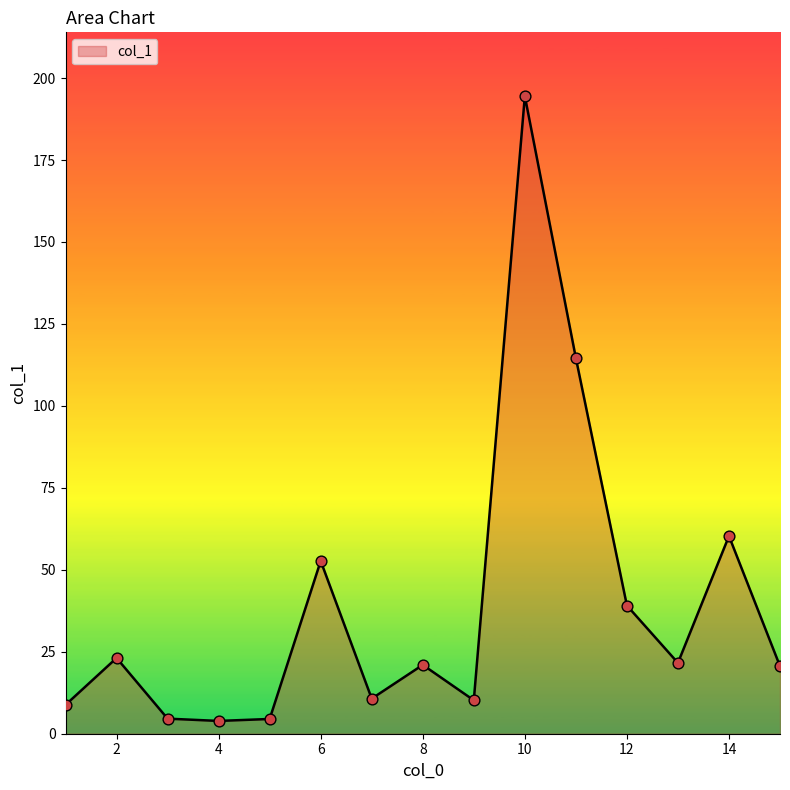

What is the maximum value shown in the chart?

194.5